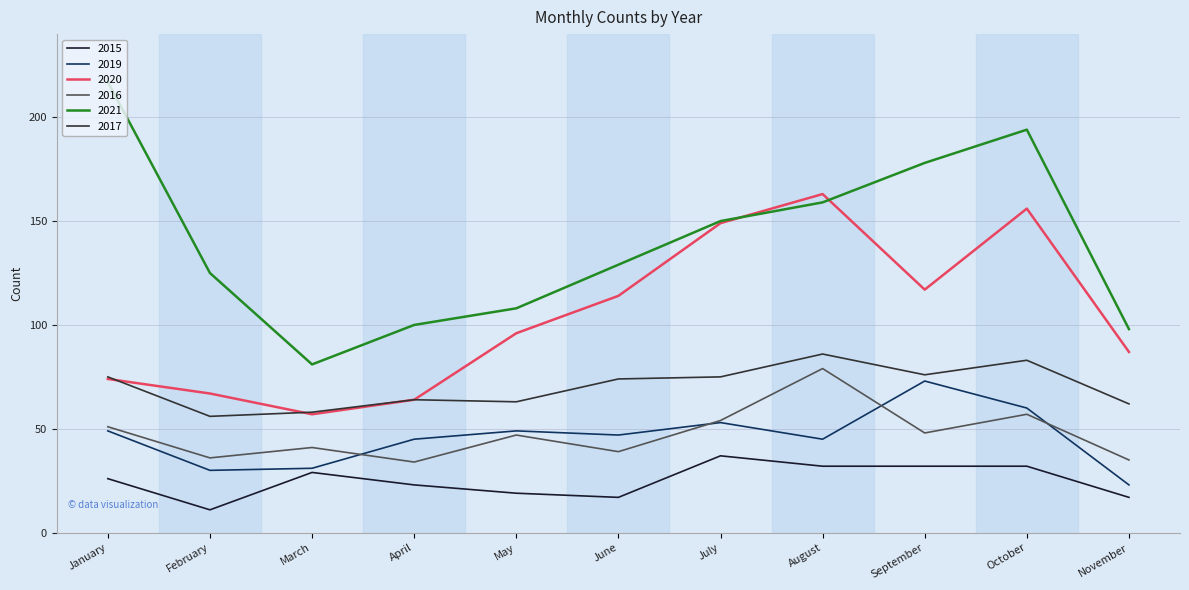

What is the minimum value for 2019?

23